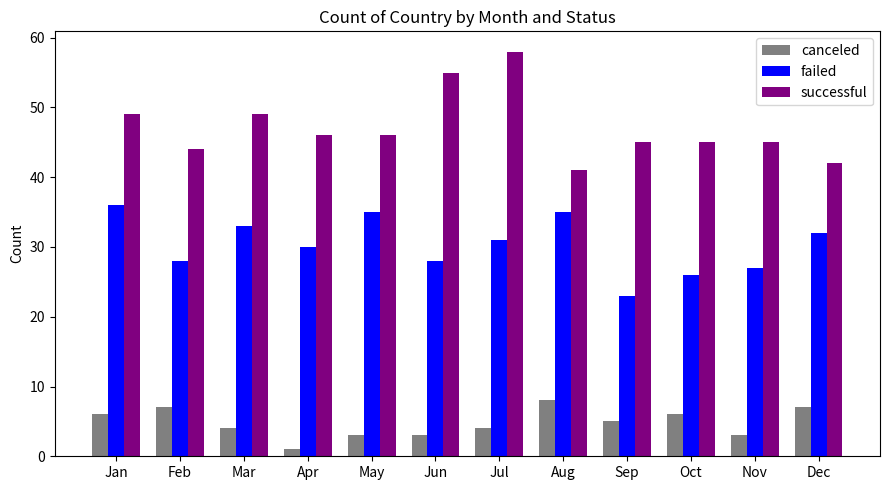

How many bars are there in total?

36